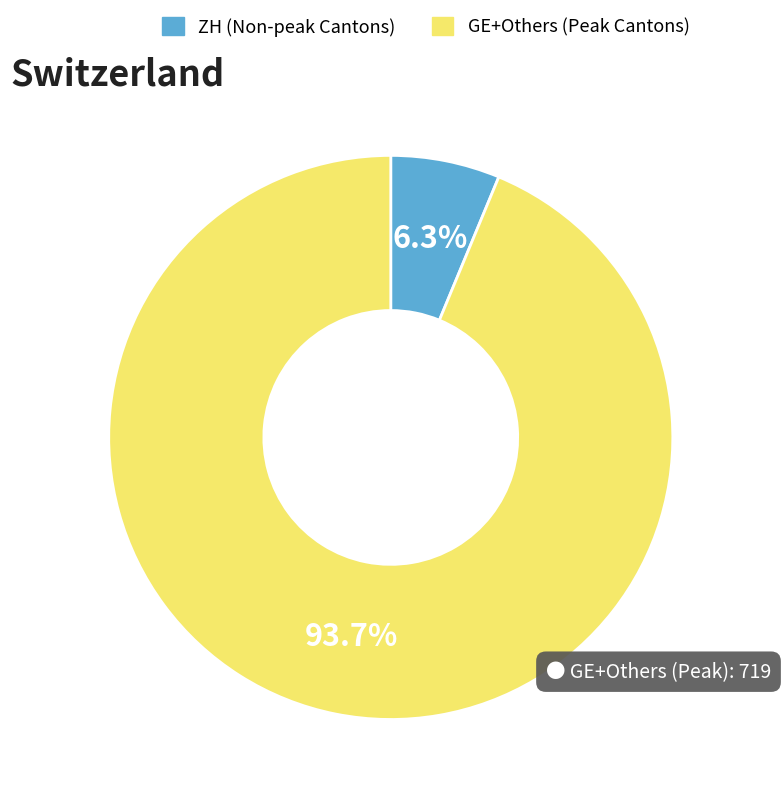

Does GE+Others (Peak Cantons) represent more than half of the total?

Yes